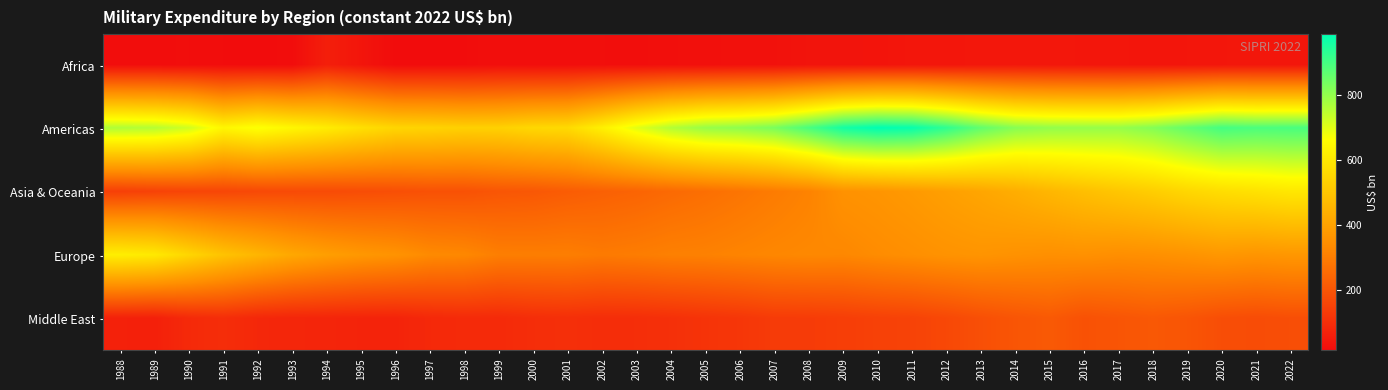

Reading left to right, extract all data points from this chart.

Africa: 1988=16.2	1989=16.3	1990=16.3	1991=14.4	1992=13.4	1993=15.2	1994=60.1	1995=36.1	1996=12.5	1997=13.4	1998=14.1	1999=19.6	2000=17.8	2001=18.4	2002=20.2	2003=19.2	2004=22.0	2005=22.1	2006=26.0	2007=27.3	2008=31.9	2009=32.4	2010=34.2	2011=38.0	2012=37.6	2013=40.5	2014=42.4	2015=40.5	2016=38.6	2017=37.6	2018=36.3	2019=37.2	2020=39.0	2021=40.0	2022=37.9
Americas: 1988=761.6	1989=754.0	1990=720.3	1991=637.1	1992=667.9	1993=637.6	1994=609.4	1995=573.6	1996=544.1	1997=538.5	1998=529.8	1999=531.9	2000=550.6	2001=557.9	2002=620.0	2003=696.8	2004=756.6	2005=792.1	2006=804.9	2007=829.8	2008=890.4	2009=959.5	2010=985.6	2011=975.4	2012=925.5	2013=860.5	2014=813.0	2015=798.0	2016=794.8	2017=793.6	2018=816.7	2019=858.3	2020=897.7	2021=888.4	2022=891.0
Asia & Oceania: 1988=142.4	1989=149.8	1990=156.8	1991=159.6	1992=167.2	1993=171.1	1994=172.2	1995=177.1	1996=181.6	1997=188.0	1998=188.5	1999=199.6	2000=204.2	2001=216.0	2002=226.6	2003=236.2	2004=250.3	2005=263.1	2006=278.6	2007=295.6	2008=313.7	2009=353.5	2010=361.7	2011=375.3	2012=392.6	2013=410.5	2014=432.3	2015=457.1	2016=481.1	2017=502.7	2018=523.0	2019=549.0	2020=567.8	2021=580.4	2022=595.9
Europe: 1988=615.6	1989=601.0	1990=545.5	1991=492.2	1992=454.1	1993=416.2	1994=390.0	1995=370.0	1996=356.9	1997=332.8	1998=326.1	1999=303.1	2000=301.2	2001=302.3	2002=292.4	2003=298.0	2004=307.0	2005=309.6	2006=317.1	2007=324.2	2008=328.3	2009=325.7	2010=337.2	2011=346.4	2012=355.9	2013=360.7	2014=353.6	2015=347.7	2016=350.8	2017=344.6	2018=348.4	2019=357.4	2020=369.2	2021=362.1	2022=368.4
Middle East: 1988=66.4	1989=63.1	1990=88.0	1991=97.6	1992=82.6	1993=77.8	1994=76.0	1995=73.0	1996=72.1	1997=84.6	1998=89.9	1999=88.6	2000=97.9	2001=101.1	2002=96.8	2003=98.1	2004=104.1	2005=112.4	2006=119.6	2007=131.8	2008=133.2	2009=138.9	2010=146.6	2011=151.5	2012=164.9	2013=182.8	2014=197.9	2015=208.8	2016=188.0	2017=197.1	2018=205.7	2019=196.8	2020=179.5	2021=174.5	2022=180.1